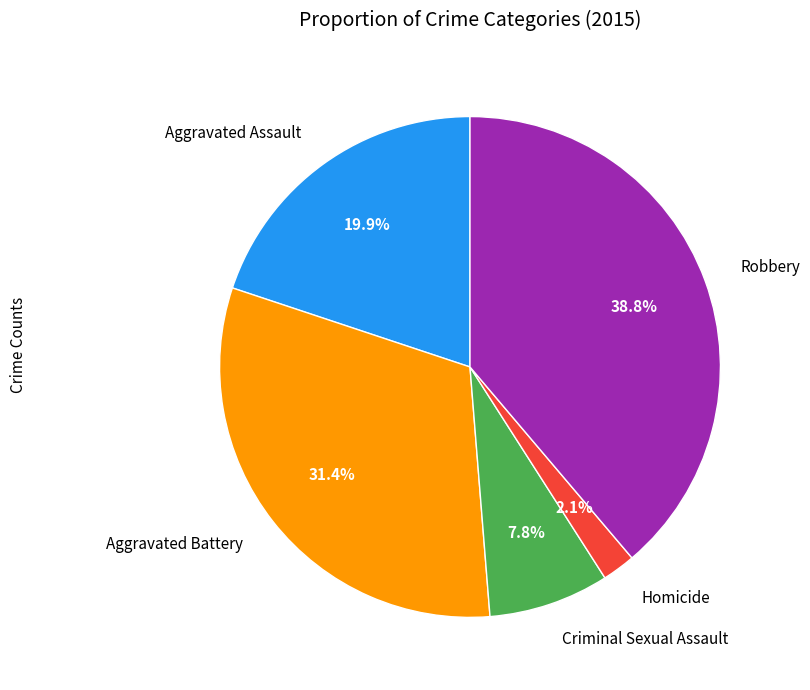

The Aggravated Assault slice represents 20% of the pie. True or false?

True